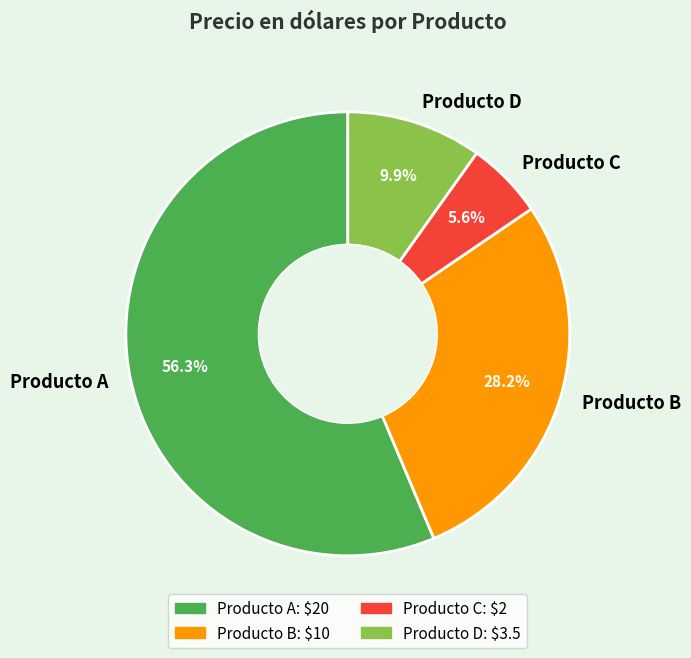

Do Producto B and Producto C together represent more than half of the pie?

No